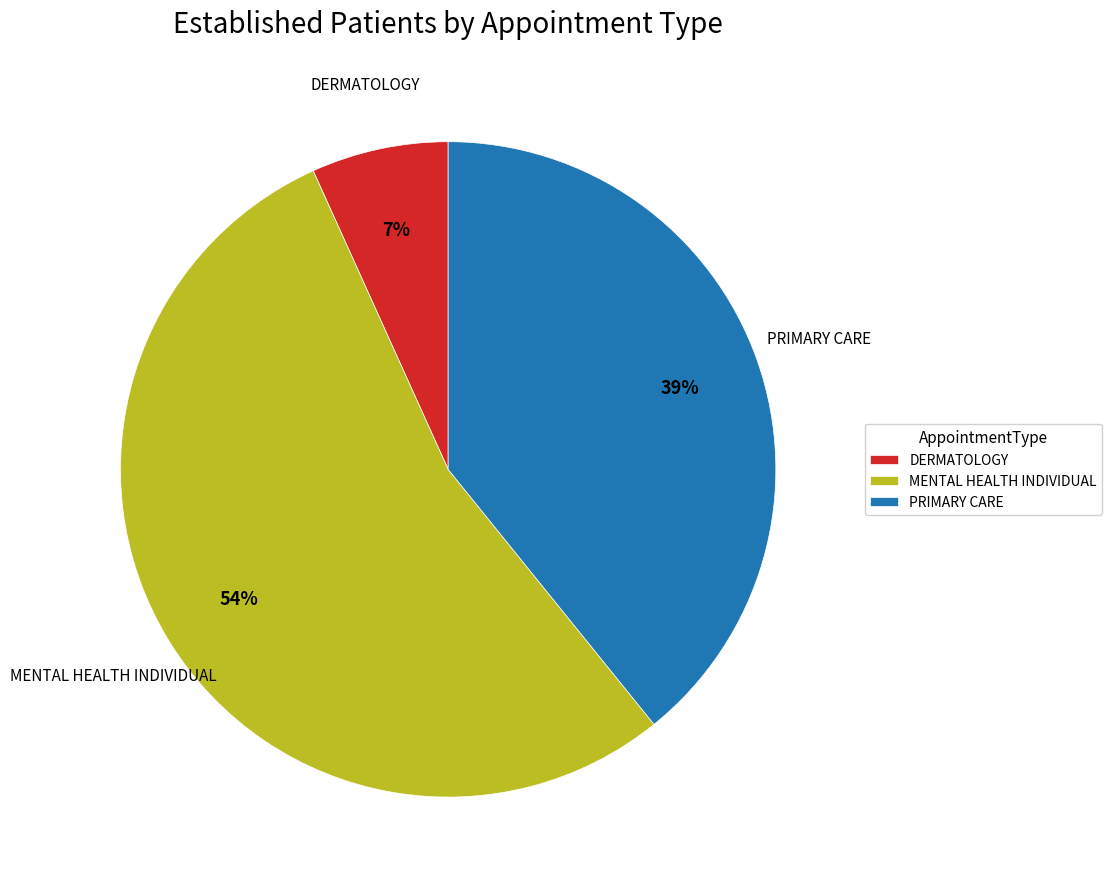

Which category has the biggest portion of the pie?

MENTAL HEALTH INDIVIDUAL